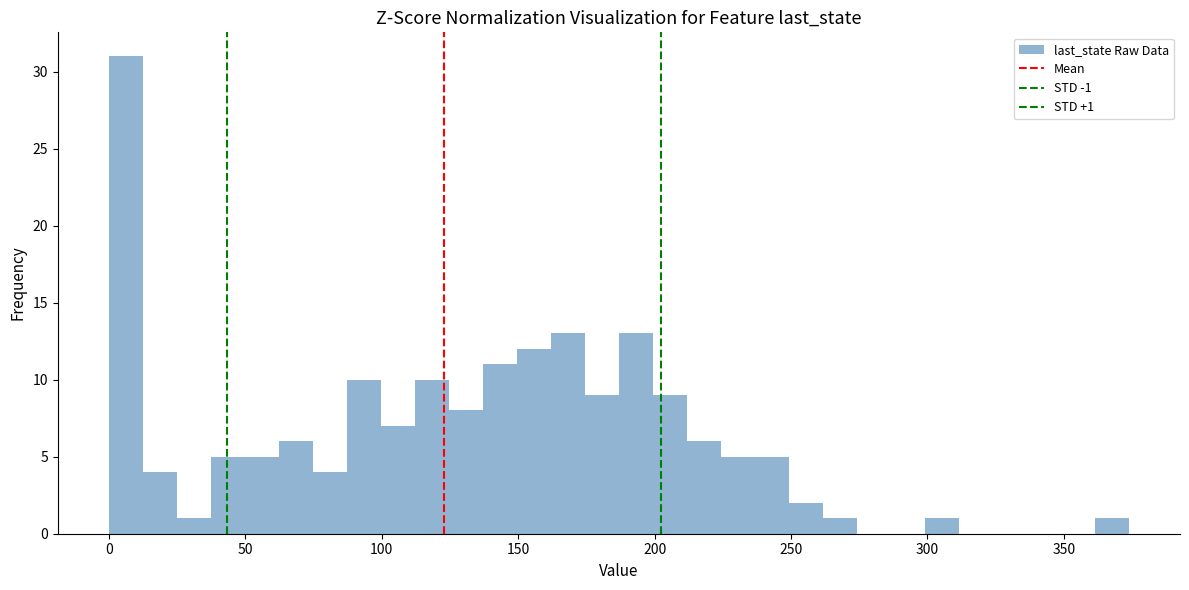

Around what value on the x-axis is the tallest bar? Give the approximate position of its centre, as read against the axis.

5